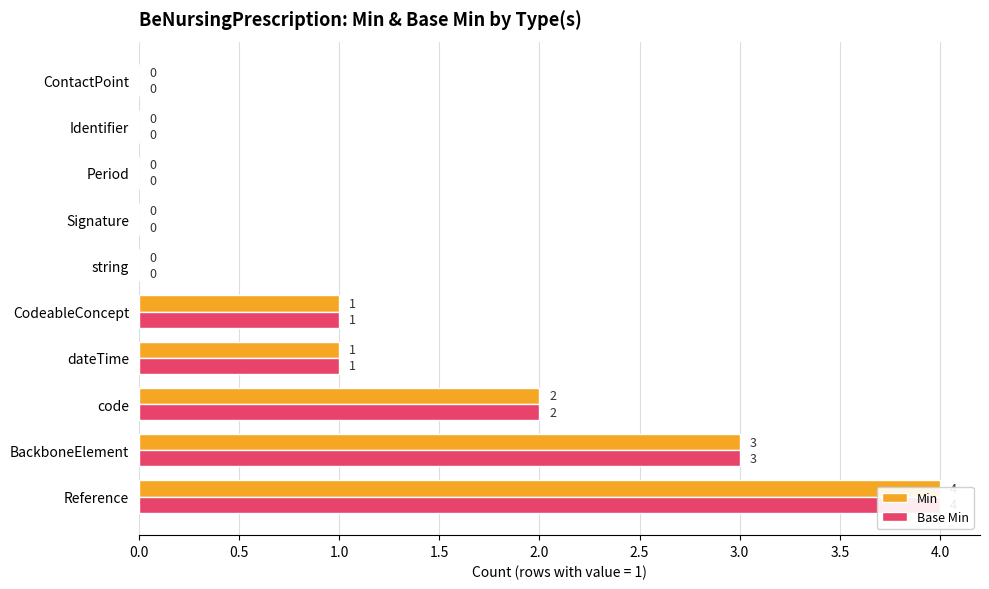

How many bars are there in each group?

2